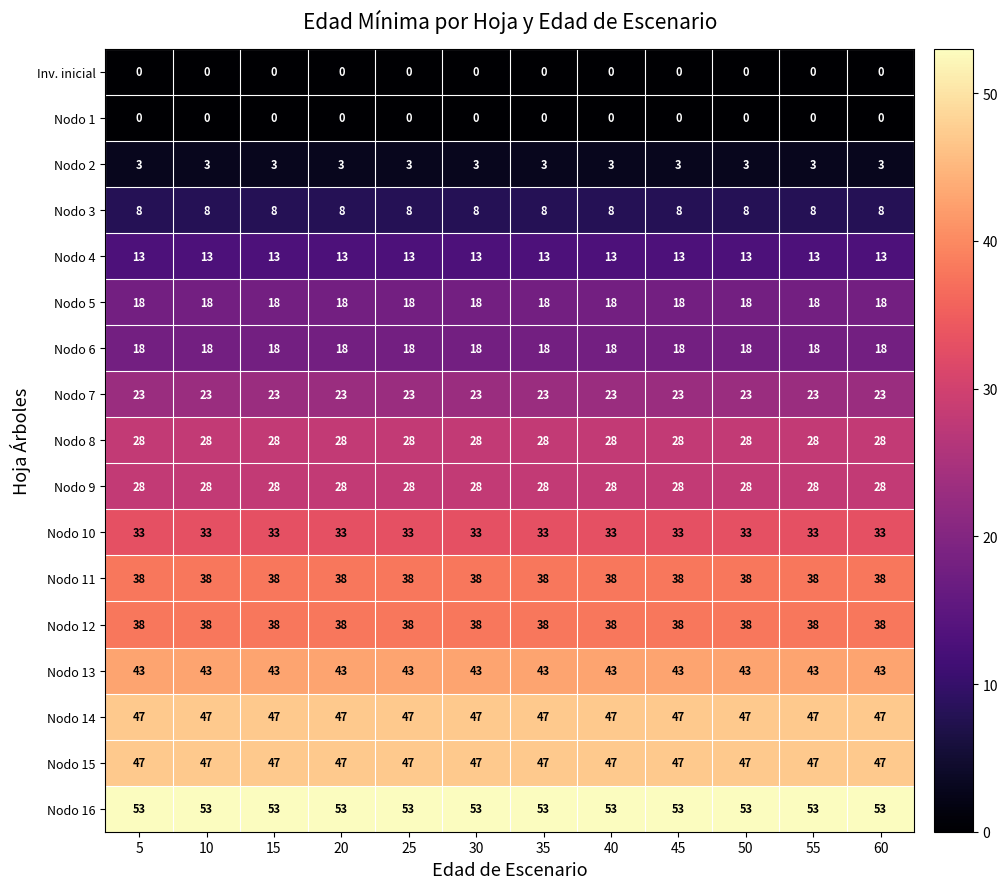

What is the average value of the Nodo 10 series?

33